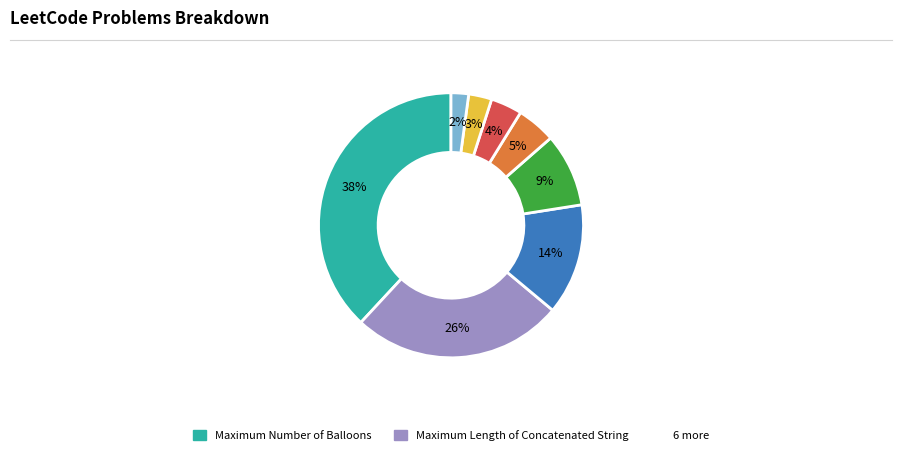

To the nearest percent, what is the average slice percentage?

12%